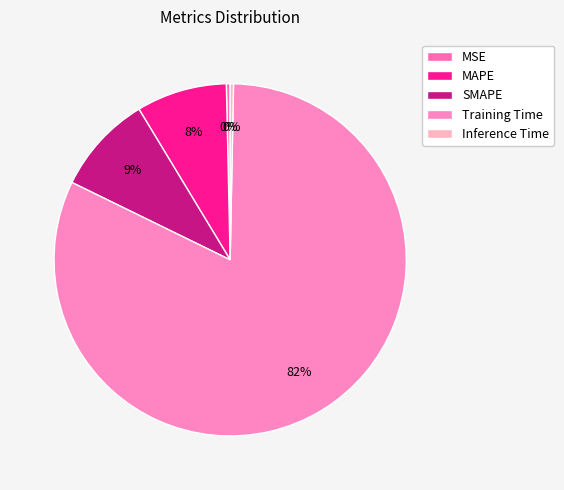

Count the number of slices in the pie.

5